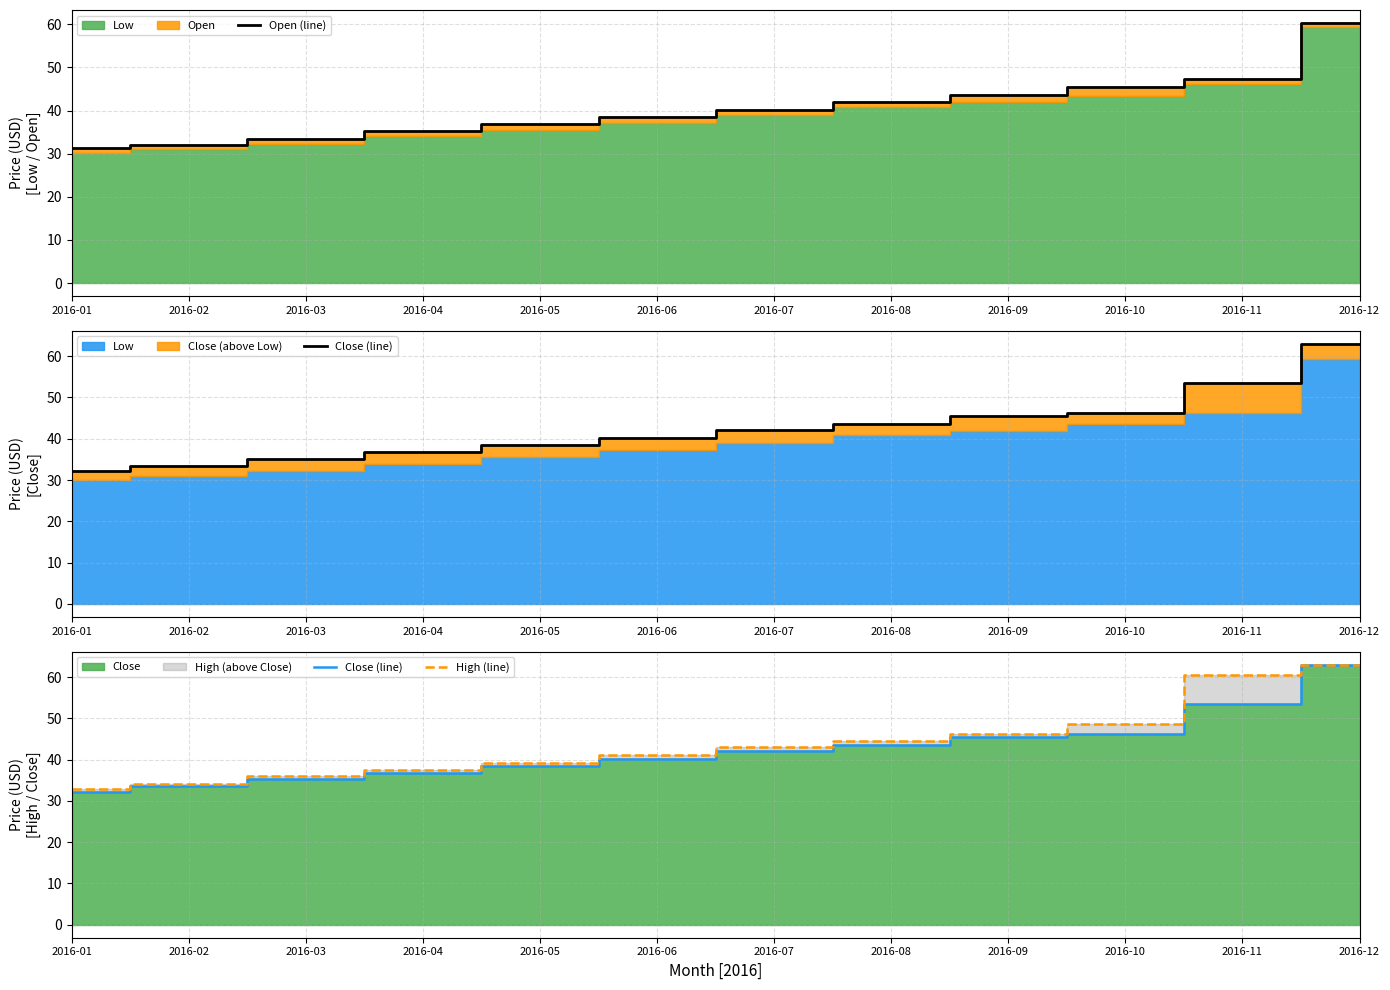

What is the lowest value of the Close (line) series?

32.1